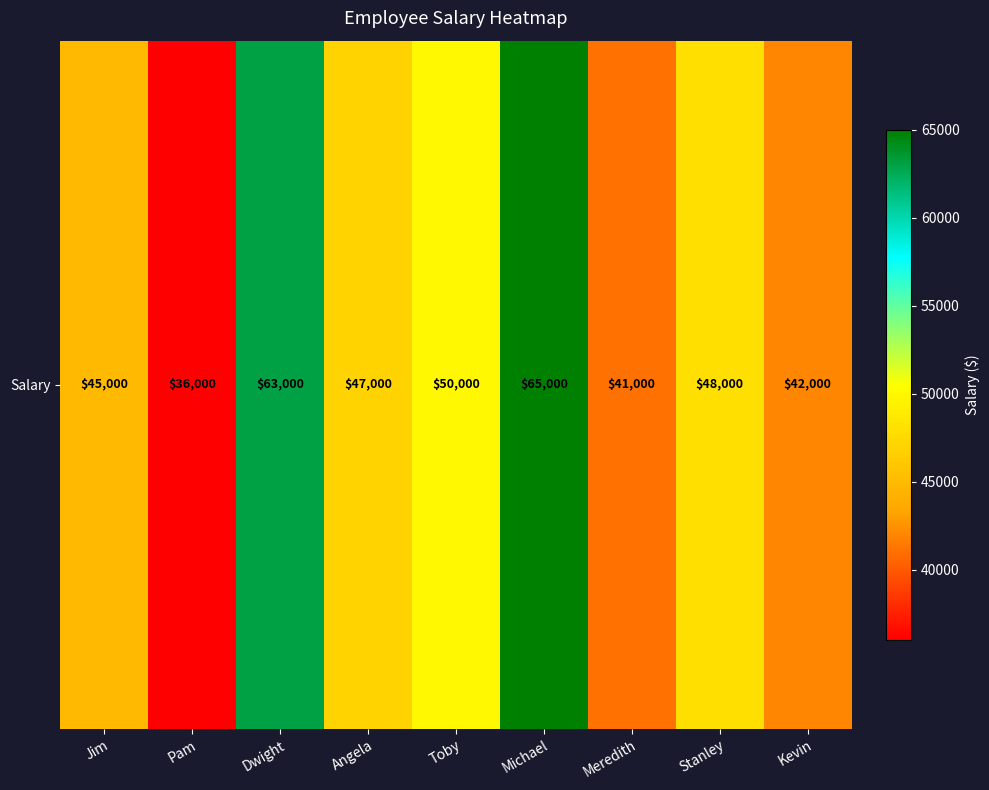

Reading left to right, transcribe all the data shown in this chart.

Jim=45000	Pam=36000	Dwight=63000	Angela=47000	Toby=50000	Michael=65000	Meredith=41000	Stanley=48000	Kevin=42000